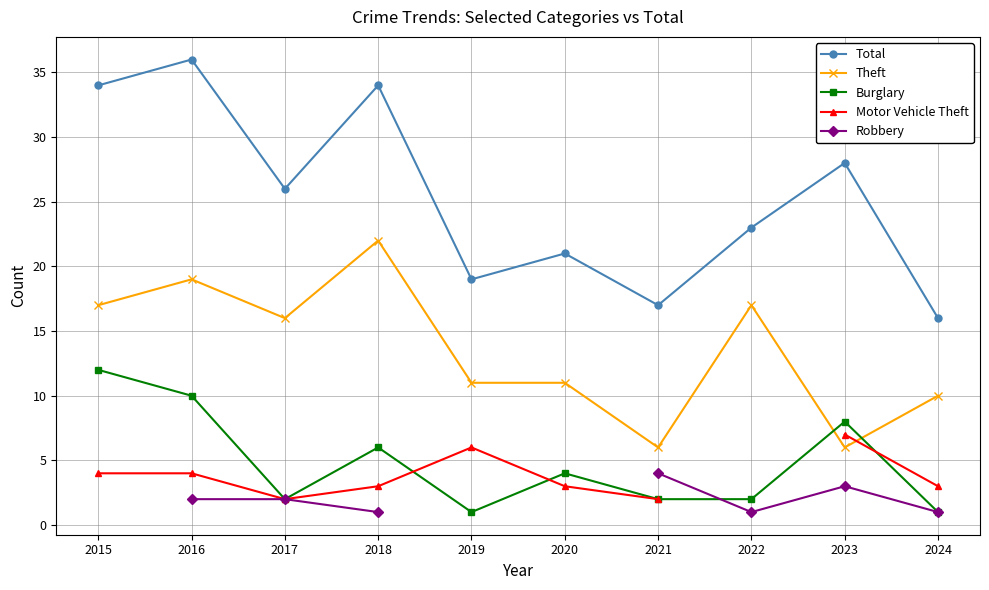

The Burglary series shows 8.0 at 2023. True or false?

True